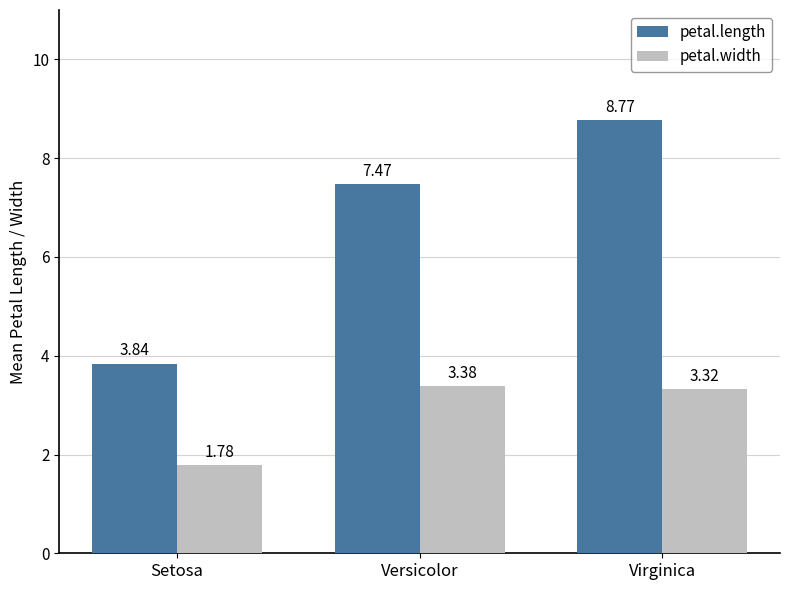

The petal.width series shows 0.9 at Setosa. True or false?

False